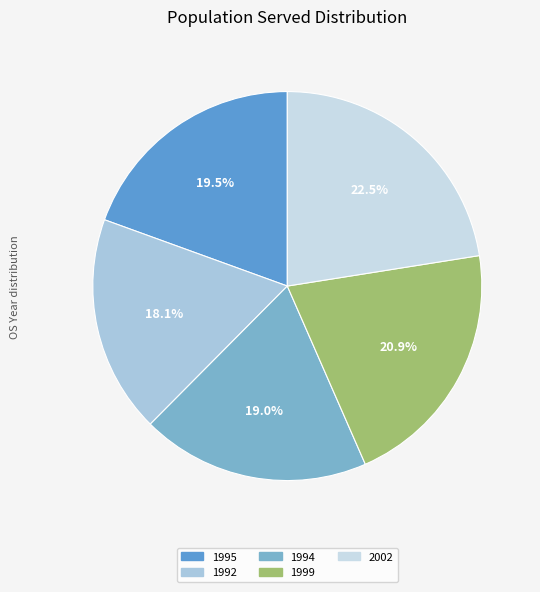

To the nearest percent, what portion does 2002 represent?

22%